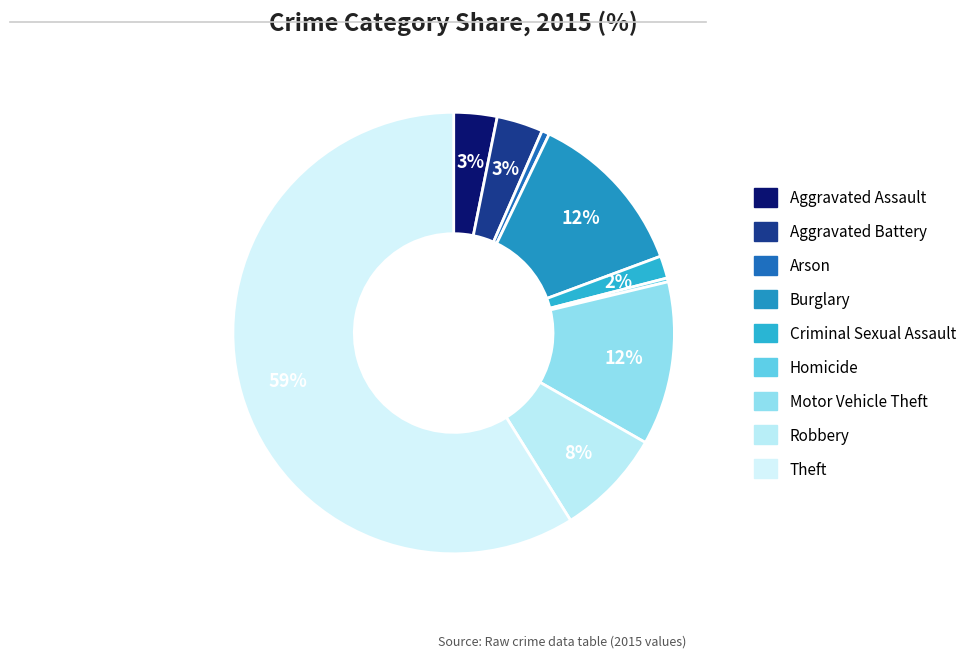

Rank the categories by value from highest to lowest.

Theft, Burglary, Motor Vehicle Theft, Robbery, Aggravated Battery, Aggravated Assault, Criminal Sexual Assault, Arson, Homicide